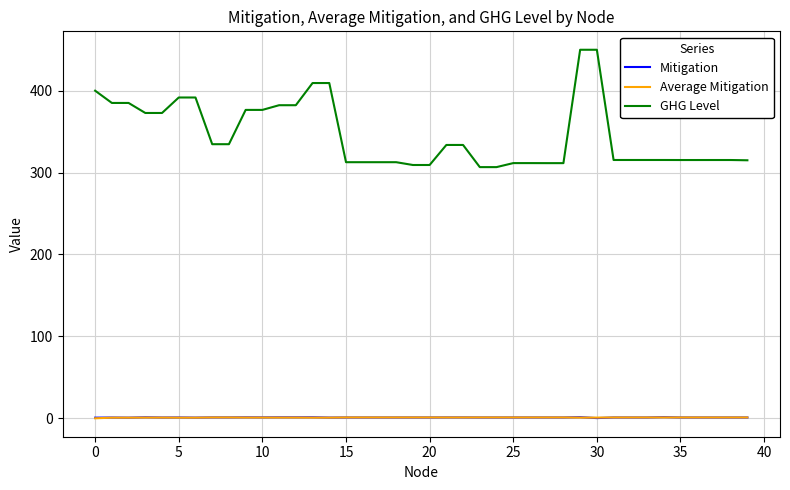

What is the highest value of the GHG Level series?

450.0